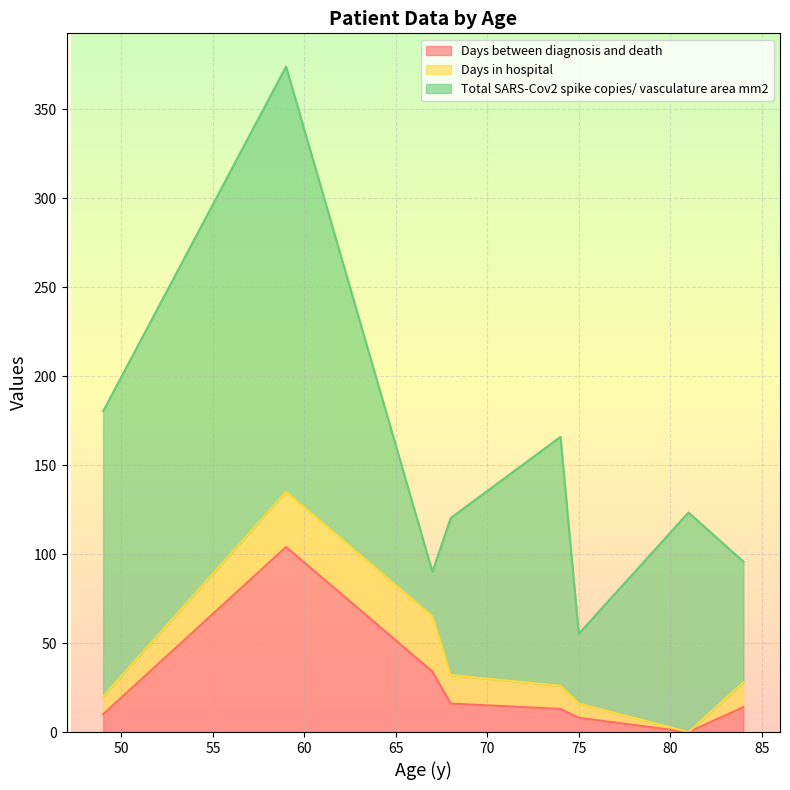

What is the highest value of the Days between diagnosis and death series?

104.0